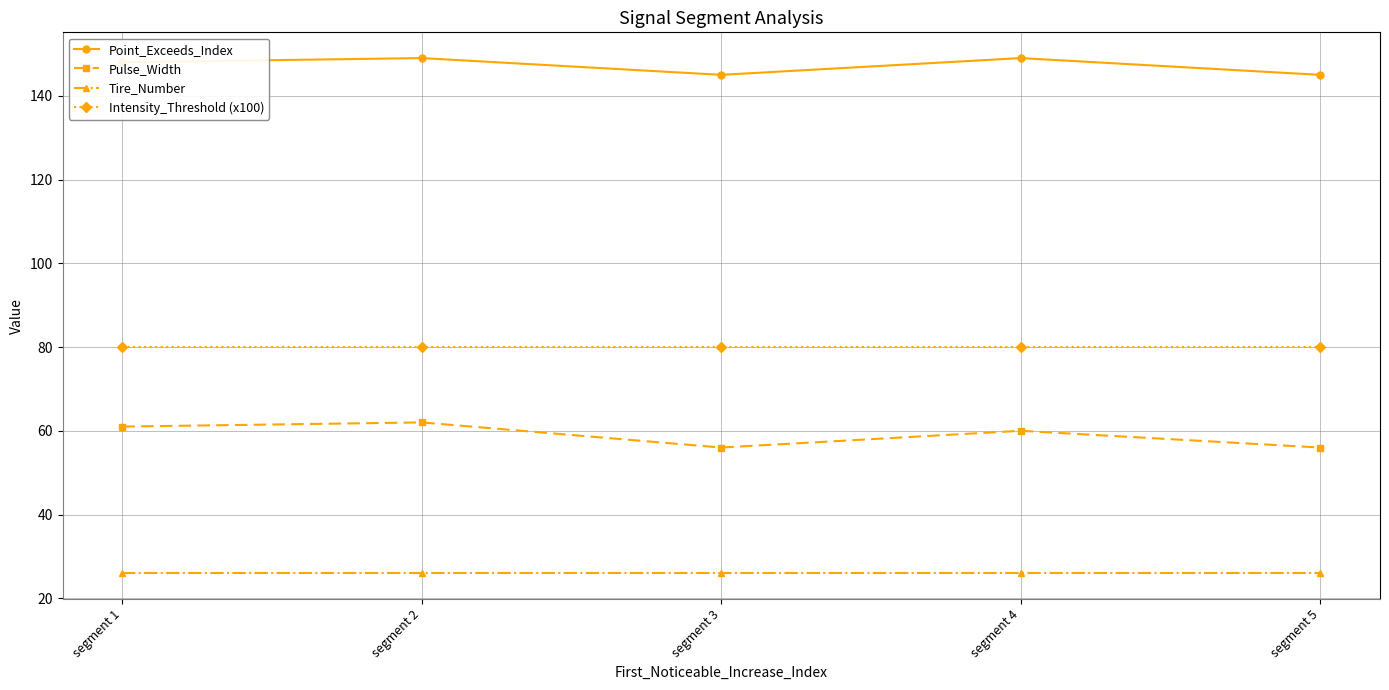

How many lines are shown in the chart?

4